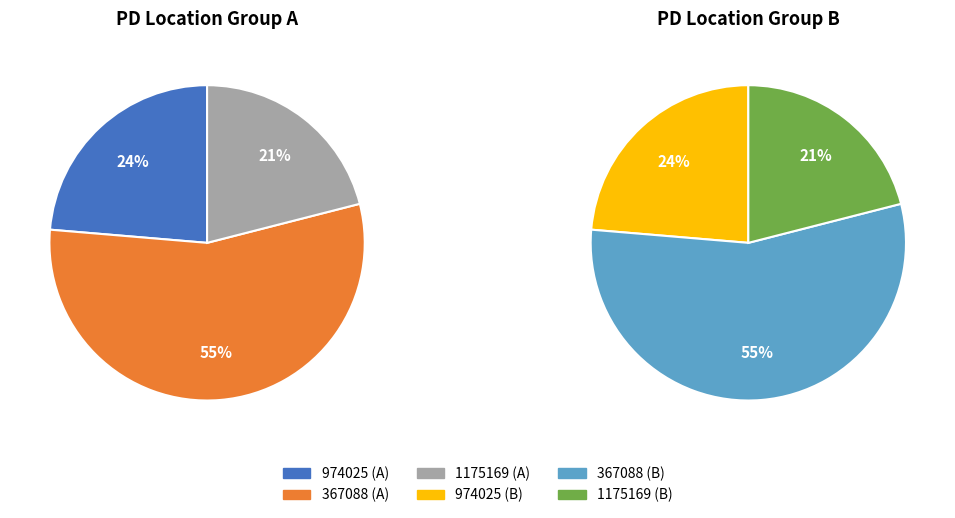

To the nearest percent, what portion does 367088 represent?

55%